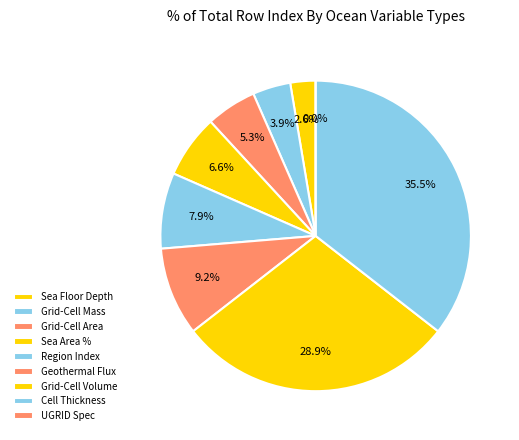

What is the change in value from Grid-Cell Area for Ocean Variables to Ocean Grid-Cell Volume?

+18